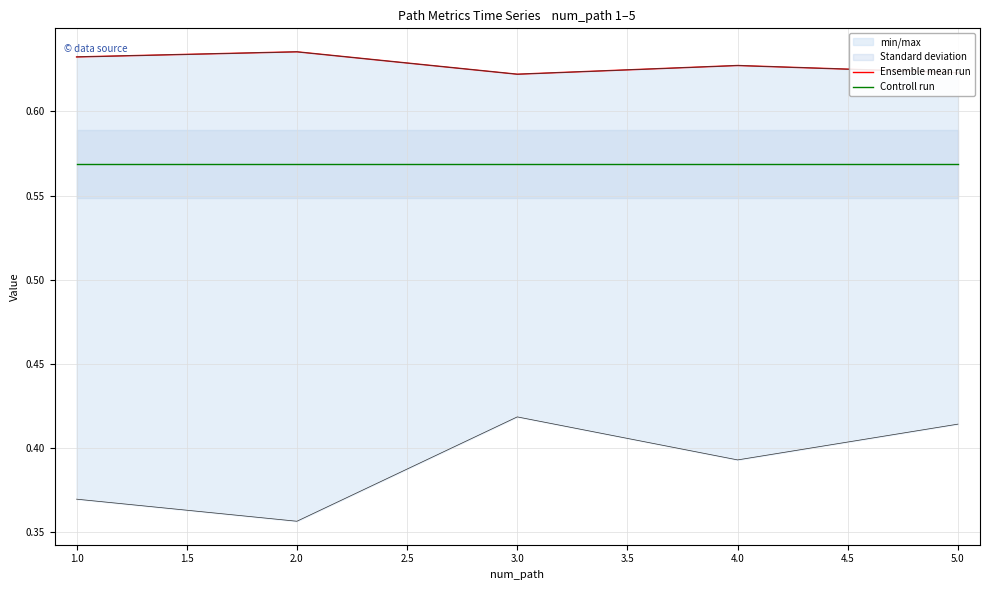

Count the Ensemble mean run values in the range 0 to 1.

5